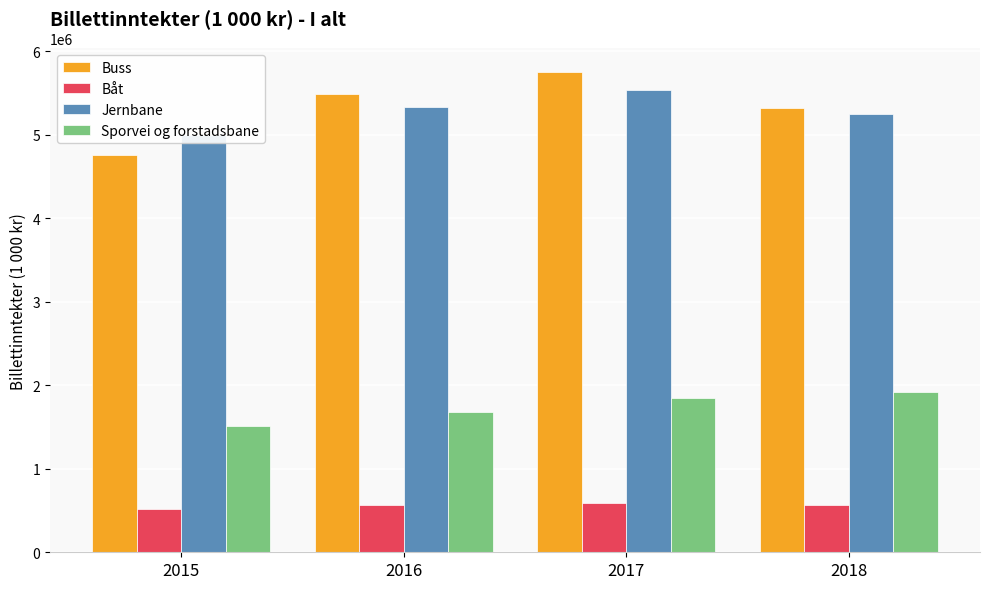

How many groups of bars are there?

4